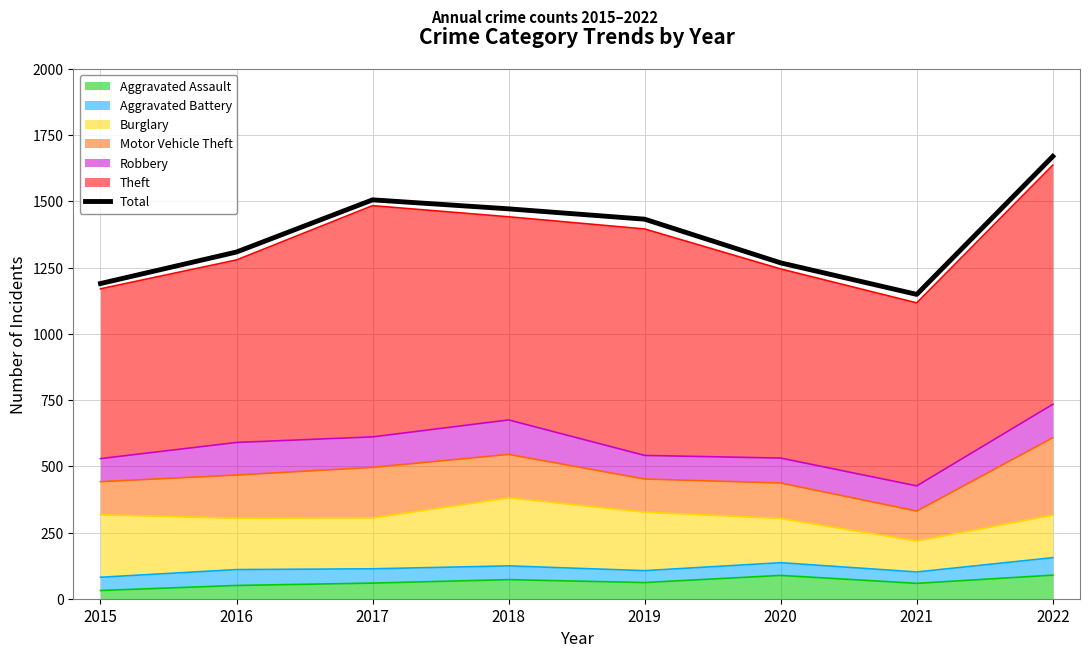

Reading left to right, transcribe all the data shown in this chart.

2015=1190	2016=1309	2017=1506	2018=1472	2019=1433	2020=1268	2021=1149	2022=1670